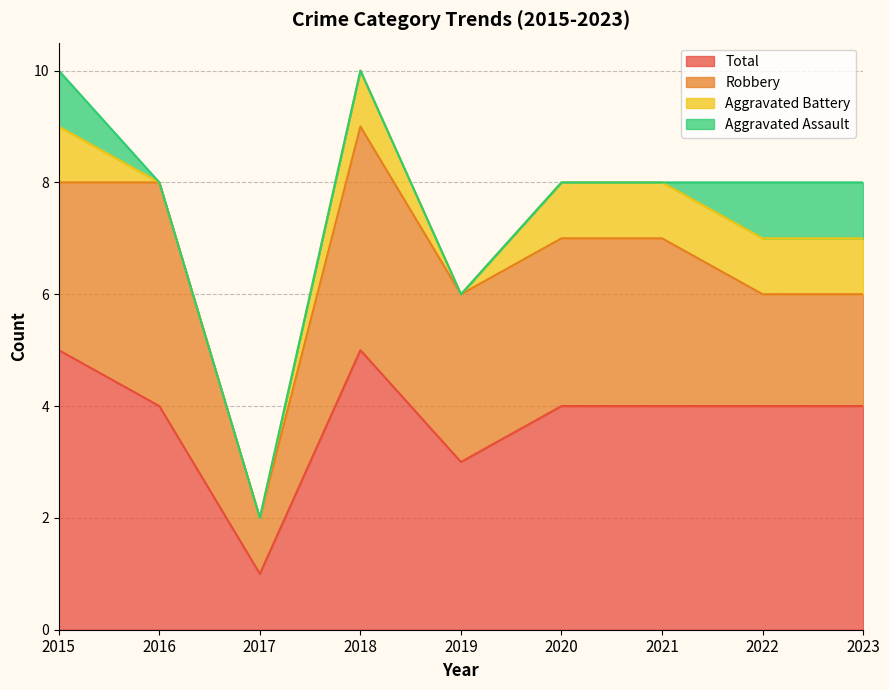

What is the value of the Total point at the 8th from the left?

4